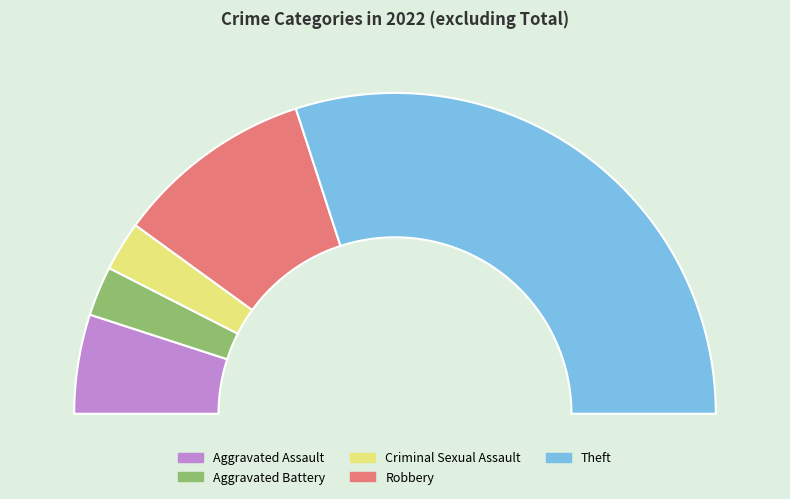

Which category has the smallest portion of the pie?

Aggravated Battery